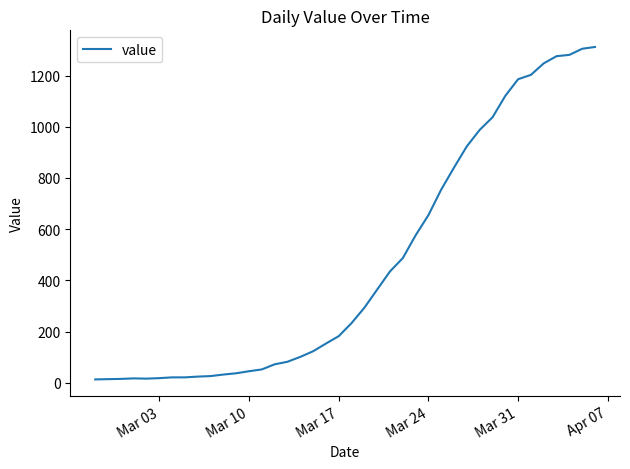

What is the maximum value shown in the chart?

1312